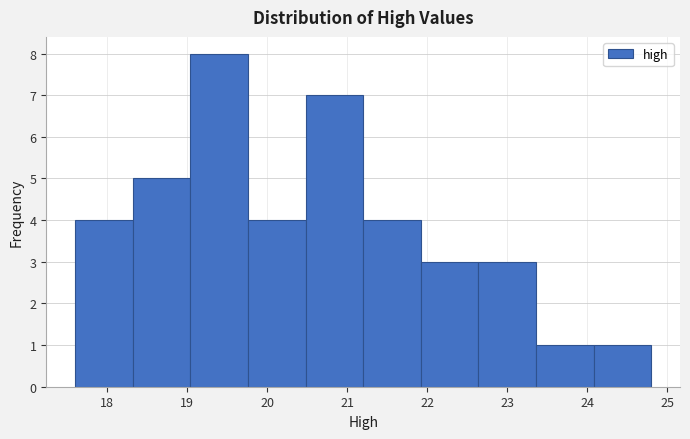

Reading left to right, list every bar in this chart as the range it spans on the x-axis followed by its height. Neither the bar edges nor the heights are printed on the chart, so give them approximately, as read against the axes.

17.60 to 18.32: 4
18.32 to 19.04: 5
19.04 to 19.76: 8
19.76 to 20.48: 4
20.48 to 21.20: 7
21.20 to 21.92: 4
21.92 to 22.64: 3
22.64 to 23.36: 3
23.36 to 24.08: 1
24.08 to 24.80: 1